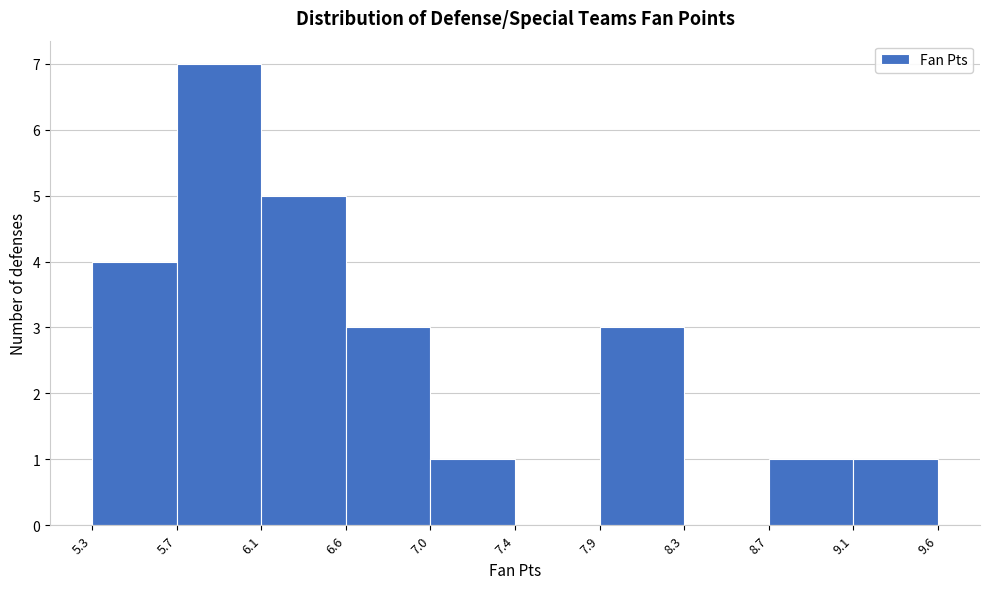

Reading left to right, transcribe this chart: for each bar, give the range it covers on the x-axis and its height. The values are not printed on the chart, so give them approximately, as read against the axis.

5.3 to 5.7: 4
5.7 to 6.1: 7
6.1 to 6.6: 5
6.6 to 7.0: 3
7.0 to 7.4: 1
7.4 to 7.9: 0
7.9 to 8.3: 3
8.3 to 8.7: 0
8.7 to 9.1: 1
9.1 to 9.6: 1